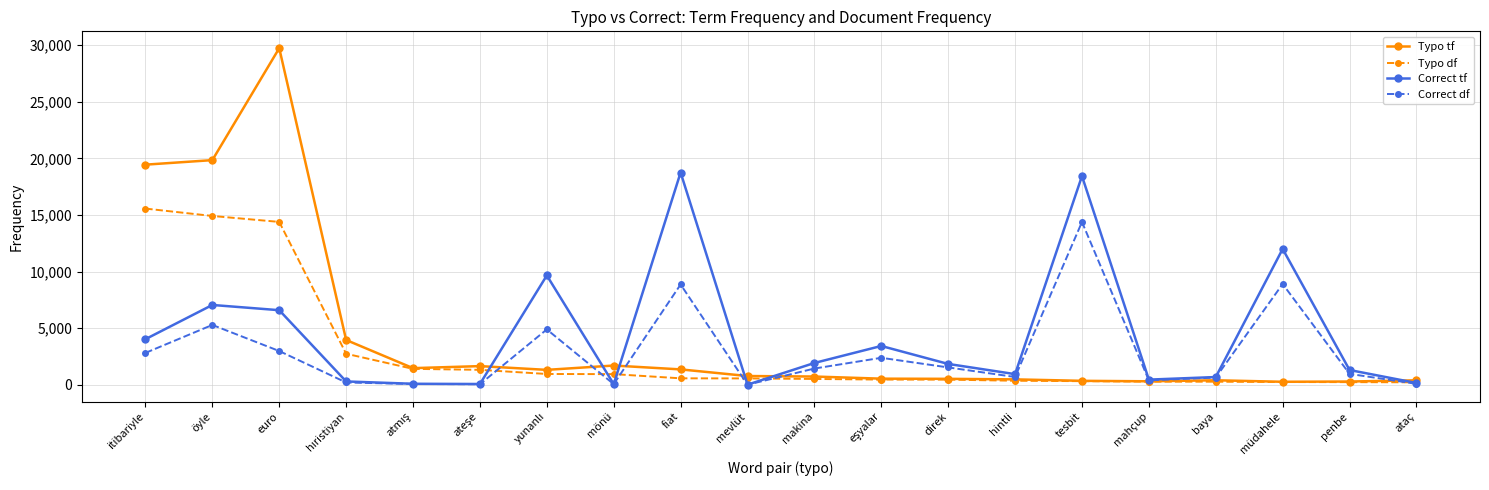

Rank the series by their maximum value, from highest to lowest.

Typo tf, Correct tf, Typo df, Correct df